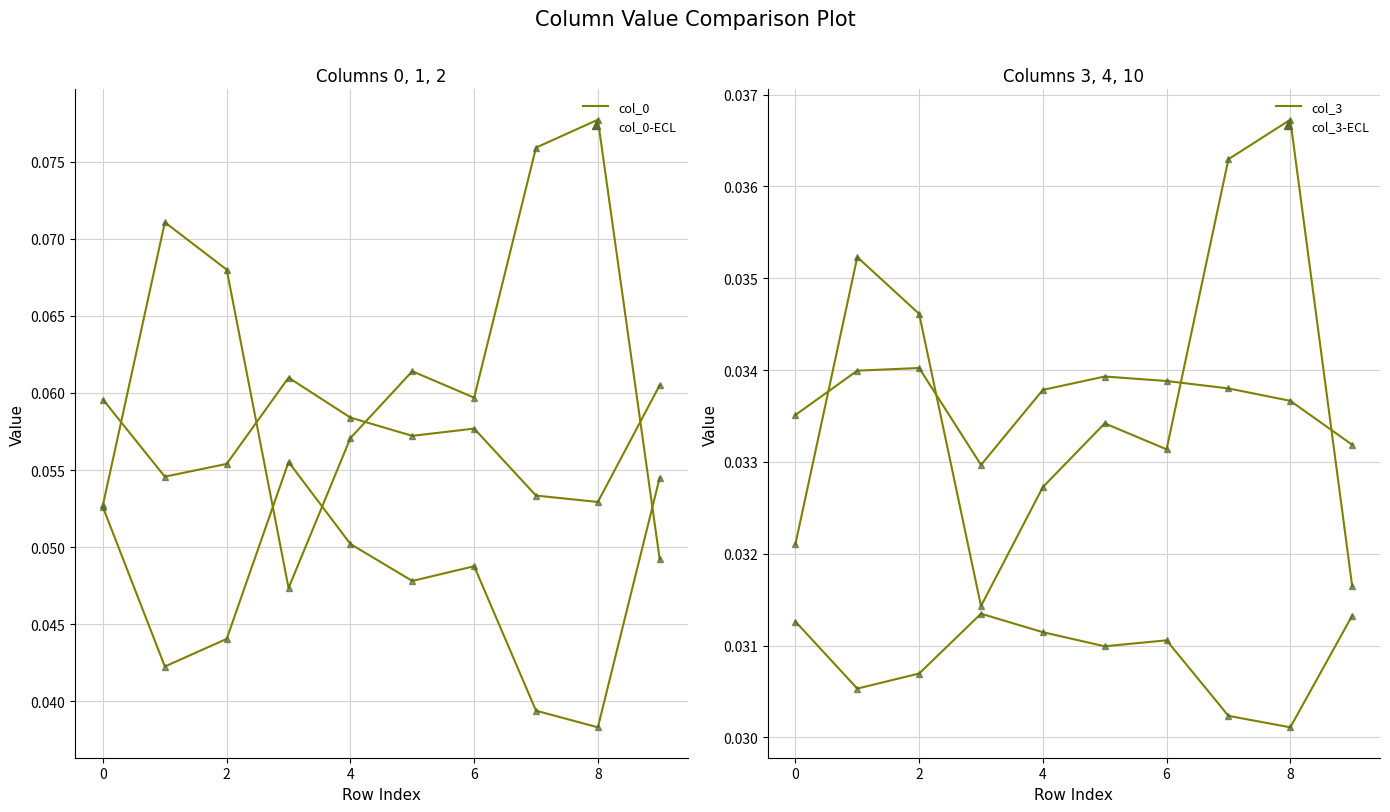

True or false: 4 and 10 cross at least once.

False